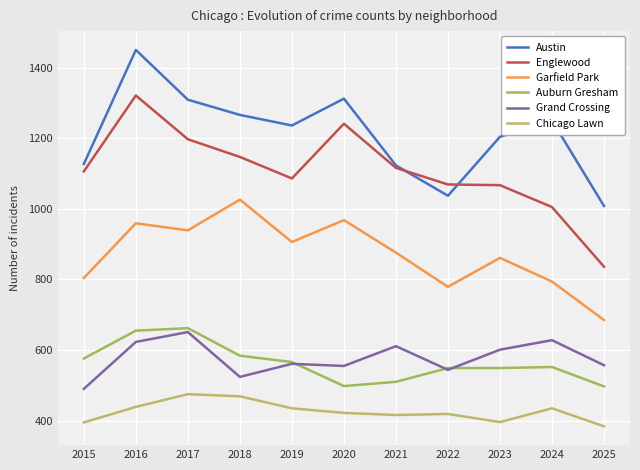

Rank the series by their maximum value, from highest to lowest.

Austin, Englewood, Garfield Park, Auburn Gresham, Grand Crossing, Chicago Lawn